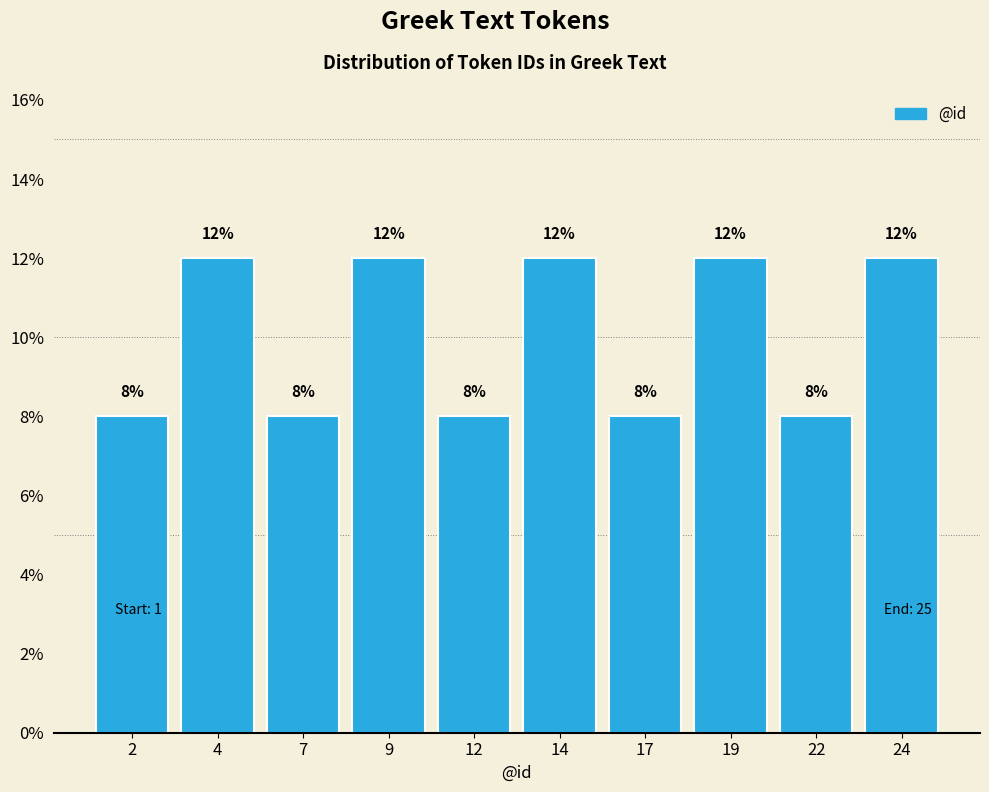

Reading left to right, list every bar in this chart as the range it spans on the x-axis followed by its height.

0.5 to 3.0: 8
3.0 to 5.5: 12
5.5 to 8.0: 8
8.0 to 10.5: 12
10.5 to 13.0: 8
13.0 to 15.5: 12
15.5 to 18.0: 8
18.0 to 20.5: 12
20.5 to 23.0: 8
23.0 to 25.5: 12